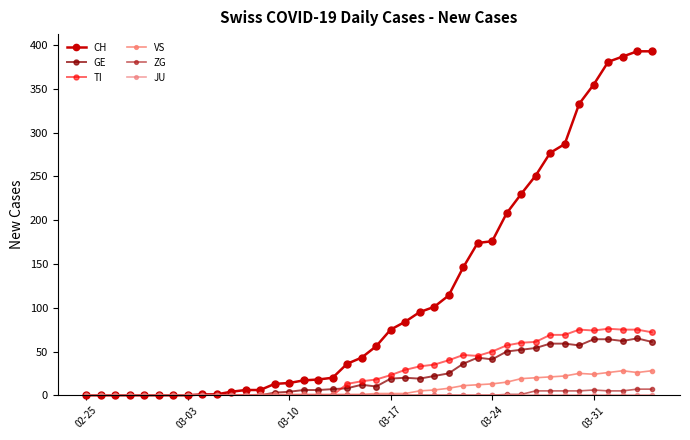

At how many categories does at least one series exceed 30?

22